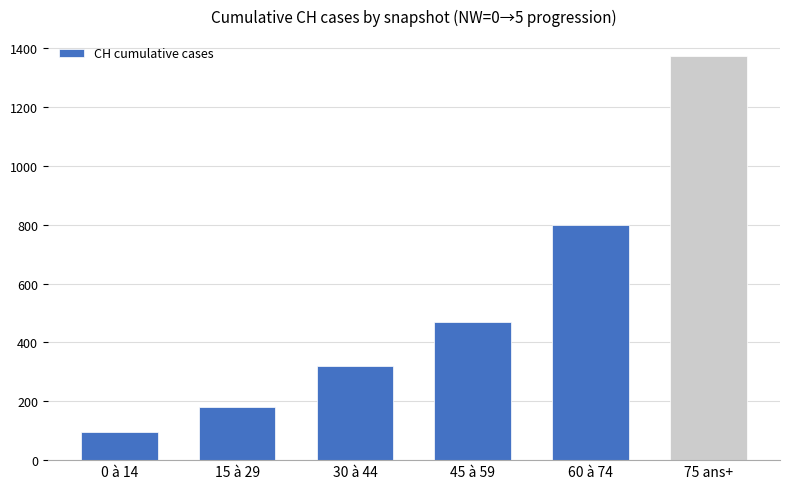

What is the label of the 2nd bar from the right?

60 à 74